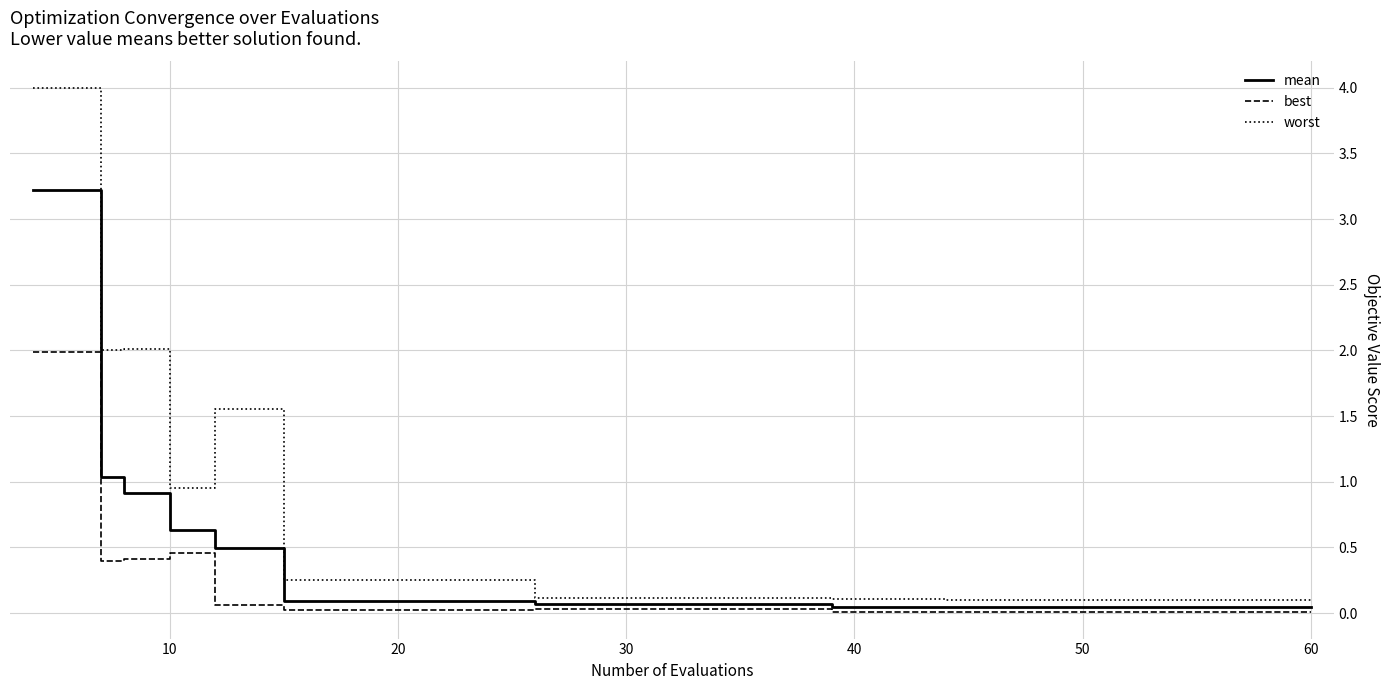

Which series has the widest spread of values?

worst